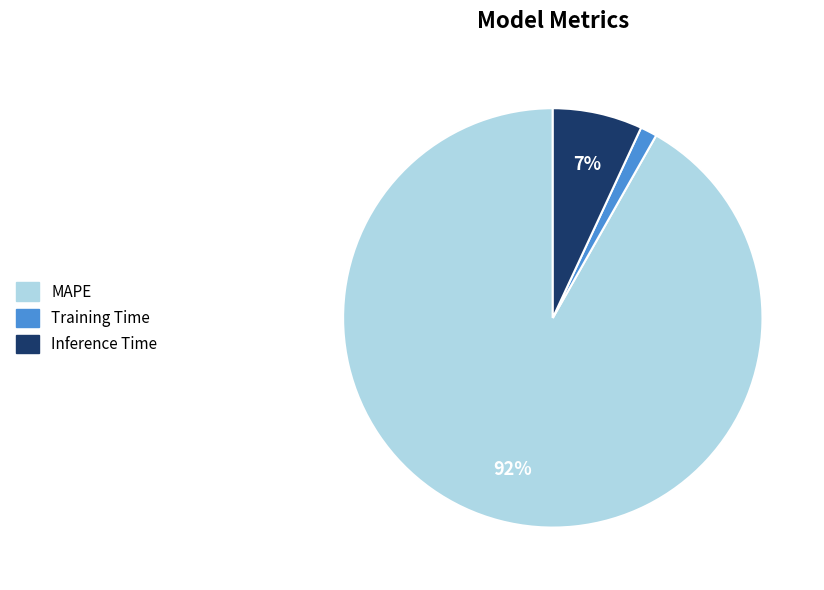

How many segments does this pie chart have?

3